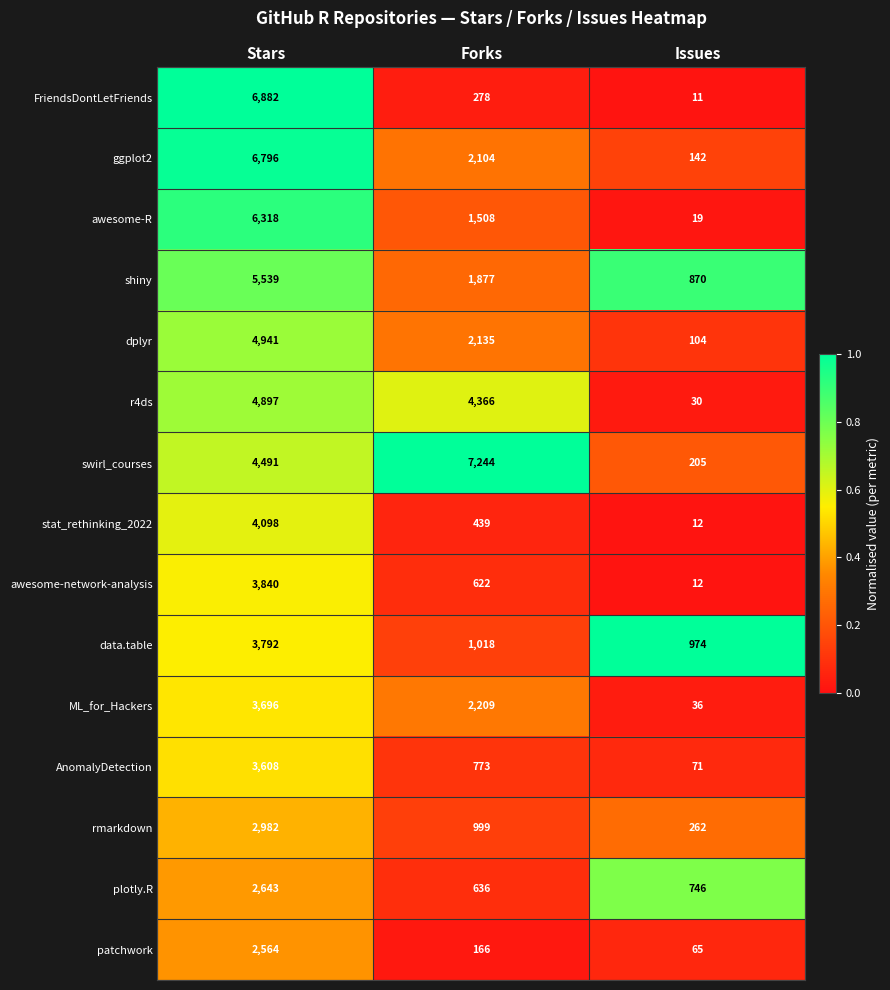

Rank the series by their maximum value, from highest to lowest.

swirl_courses, FriendsDontLetFriends, ggplot2, awesome-R, shiny, dplyr, r4ds, stat_rethinking_2022, awesome-network-analysis, data.table, ML_for_Hackers, AnomalyDetection, rmarkdown, plotly.R, patchwork